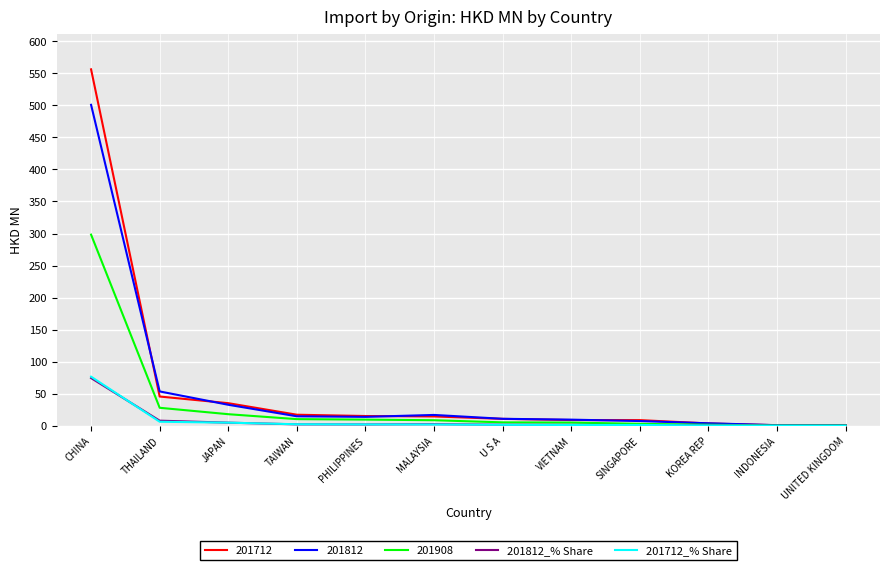

After their last crossing, which series has the higher values: 201712_% Share or 201812_% Share?

201712_% Share